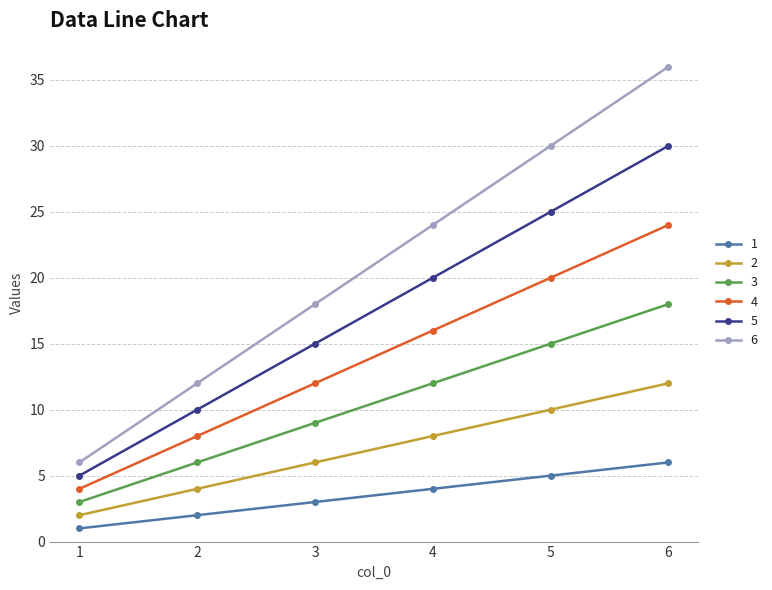

True or false: 3 and 6 cross at least once.

False